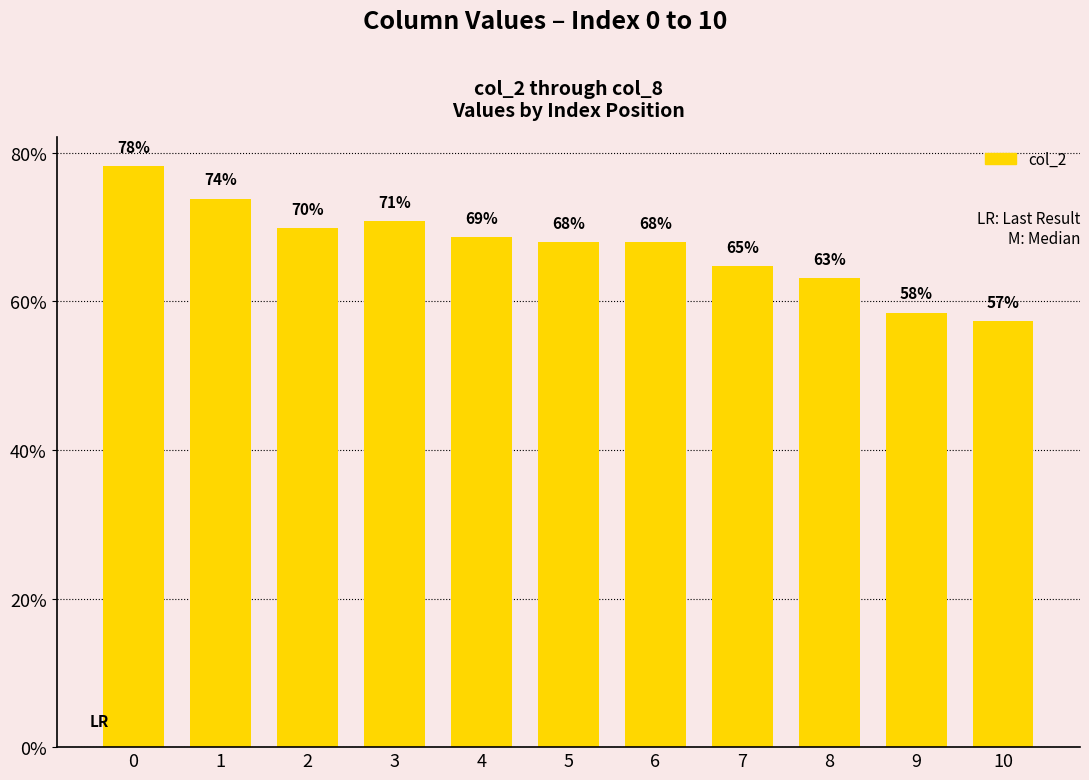

Rank the categories by value from lowest to highest.

10, 9, 8, 7, 6, 5, 4, 2, 3, 1, 0